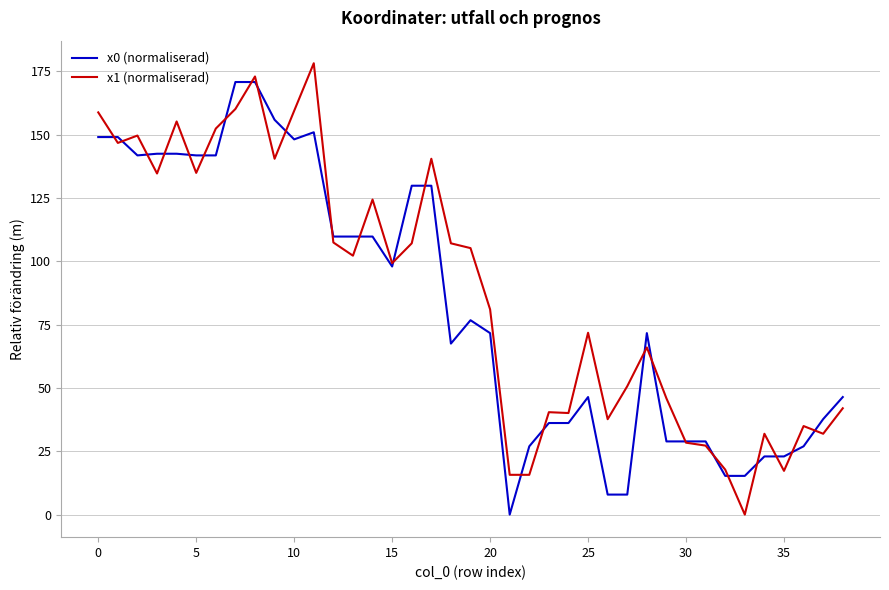

What is the highest value of the x1 (normaliserad) series?

178.2